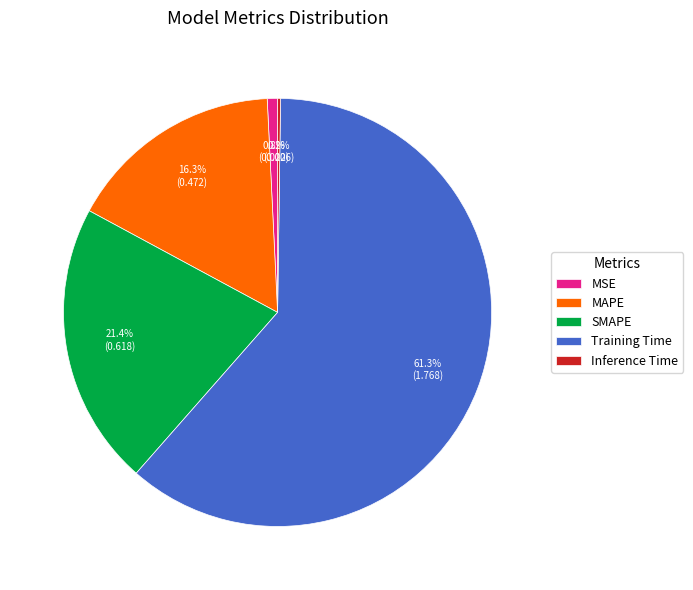

What is the majority slice?

Training Time